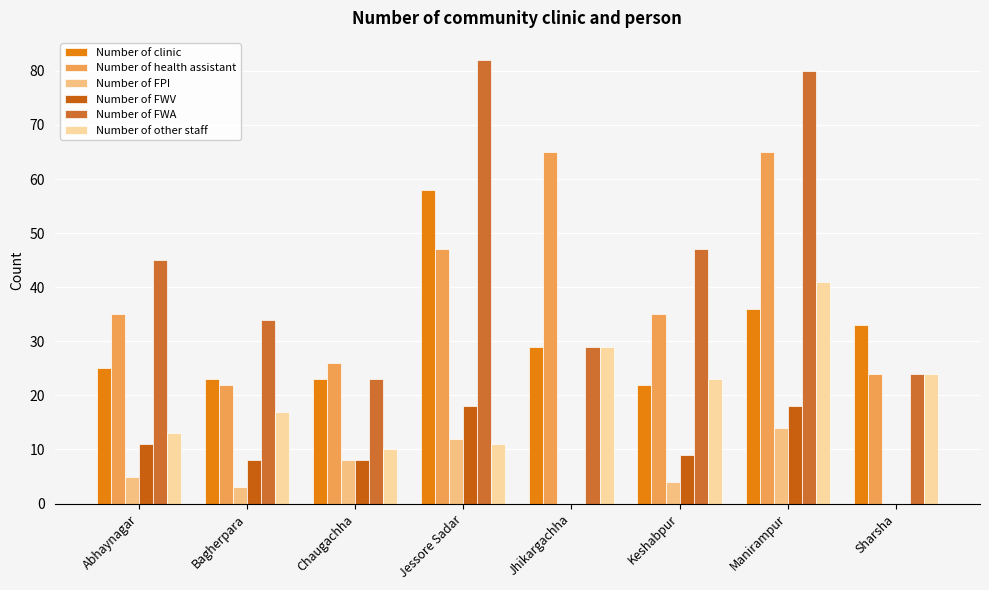

The value of Number of other staff at Keshabpur is 23. True or false?

True